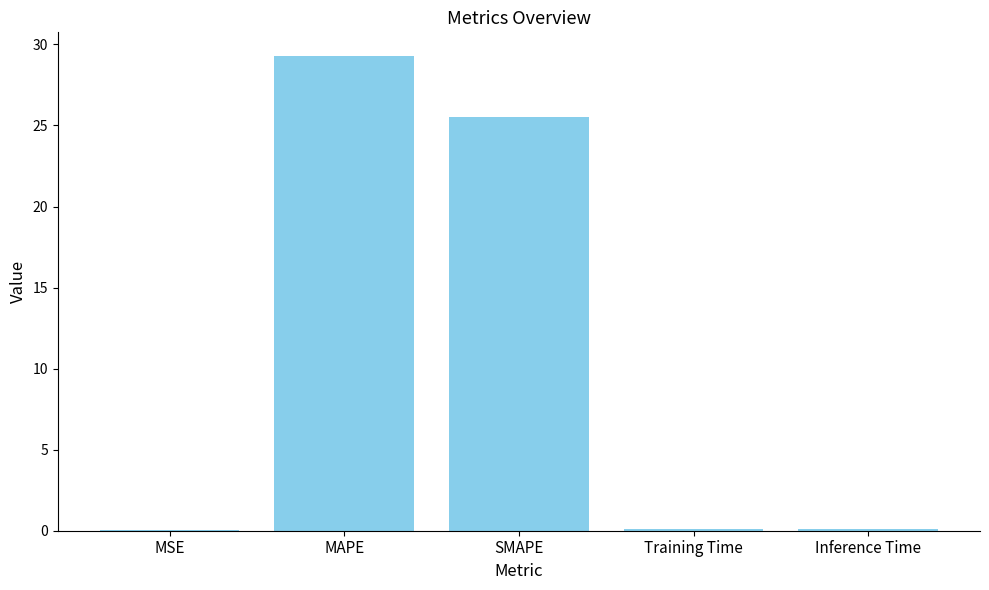

What is the greatest value displayed?

29.3